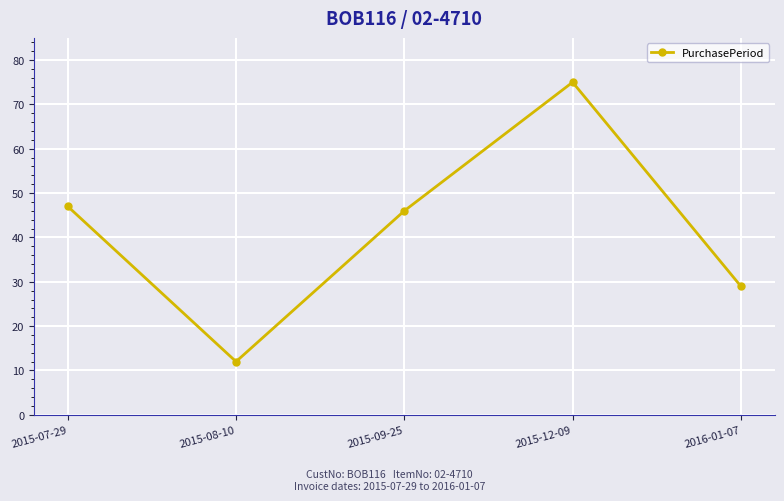

How many interior local valleys (lower than both neighbors) does the data have?

1